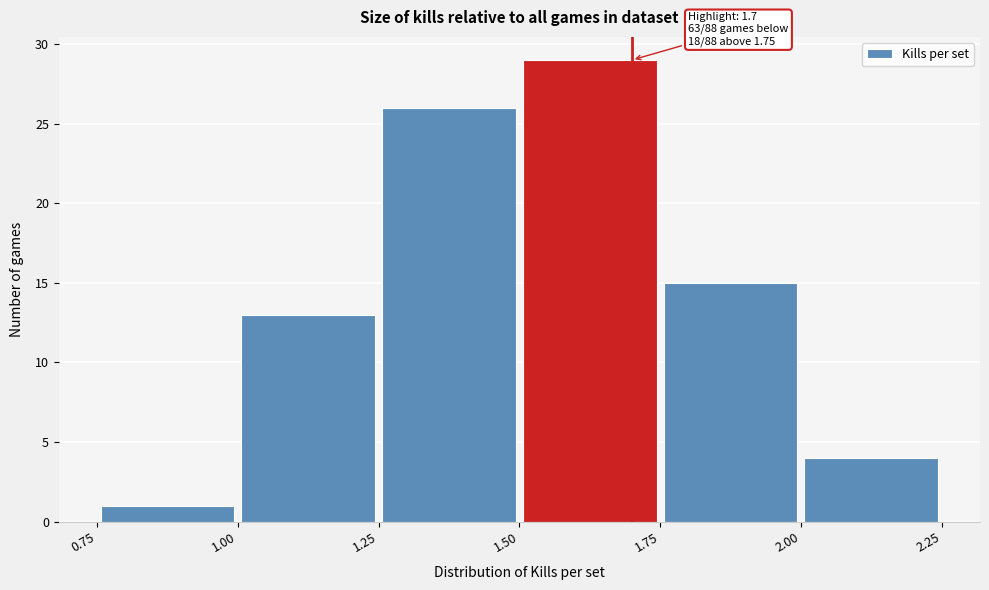

Which range on the x-axis has the tallest bar?

1.50 to 1.75